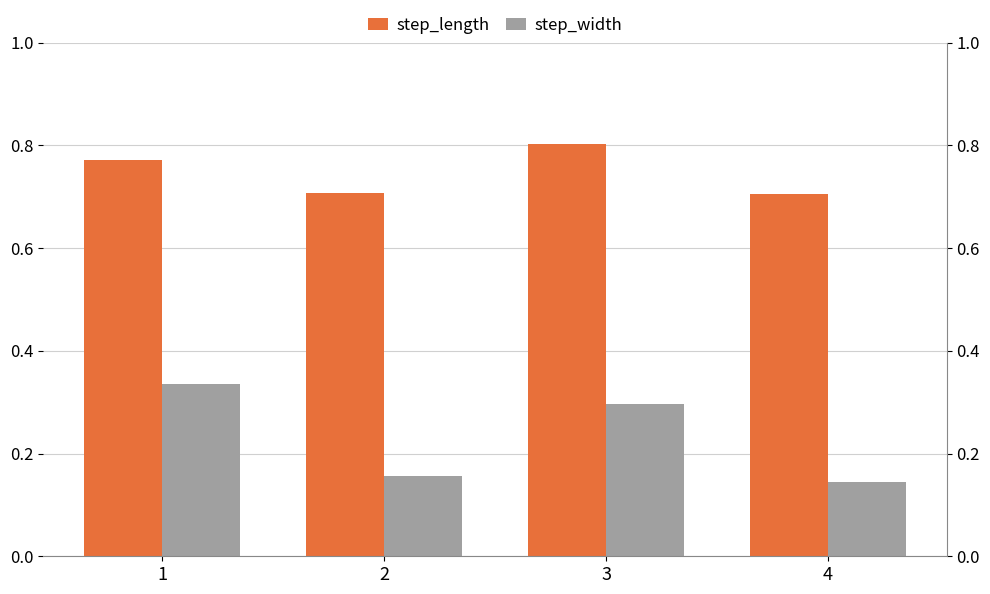

Which series changed the most between 1 and 4?

step_width